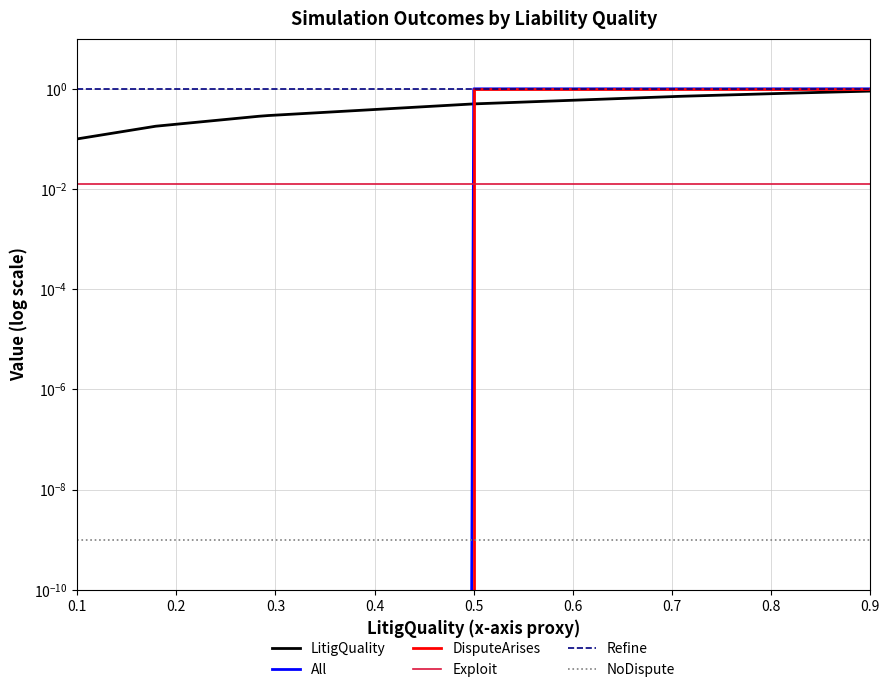

What is the difference between the second highest and second lowest values in the All series?

1.0